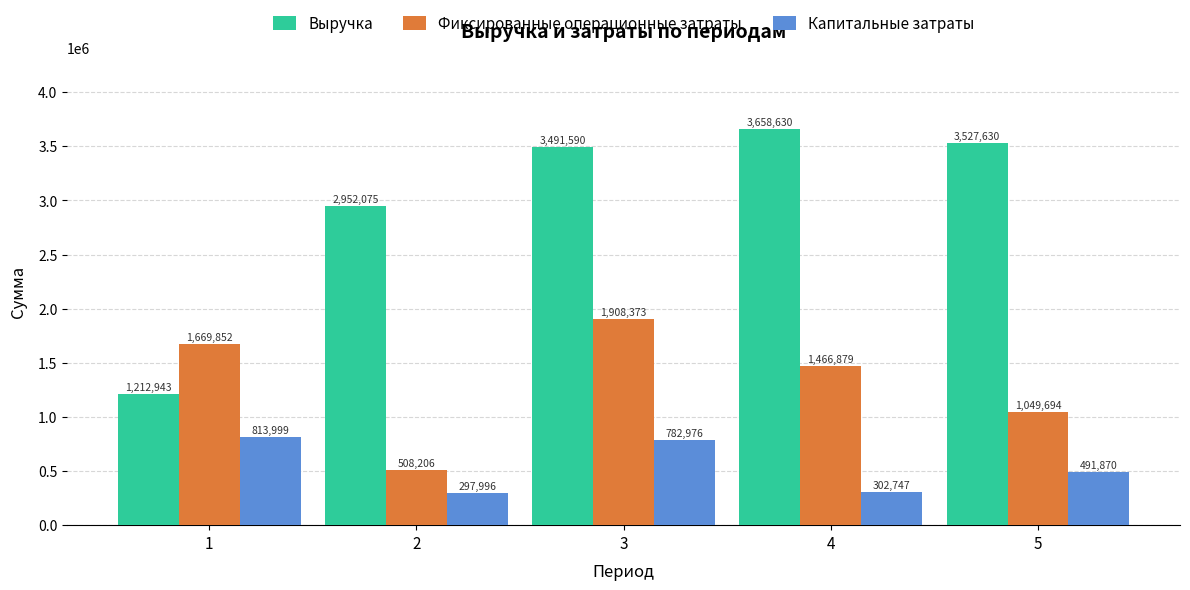

Which series has the largest range (max minus min)?

Выручка